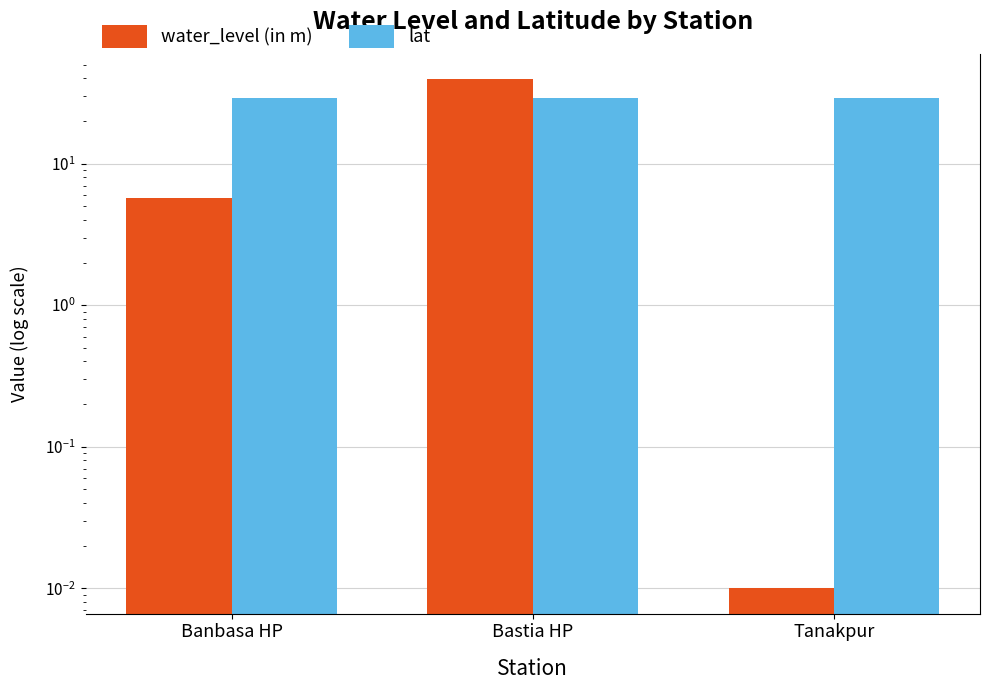

Reading right to left, extract all data points from this chart.

water_level (in m): 0.0	39.3	5.7
lat: 29.1	29.1	29.1